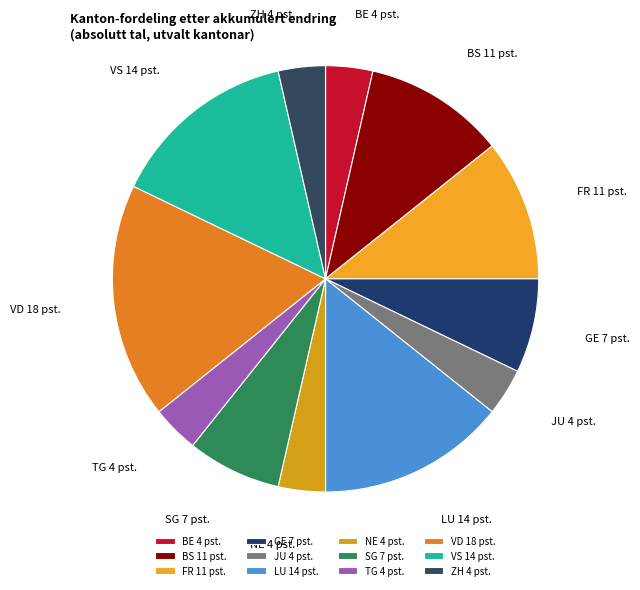

Is LU the majority of the pie?

No